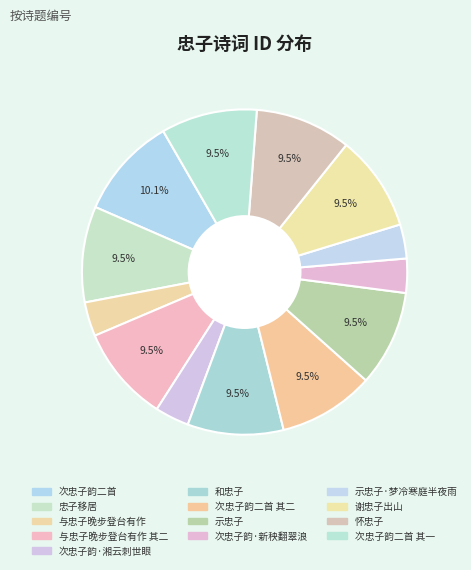

What is the change in value from 次忠子韵二首 to 怀忠子?

-66409